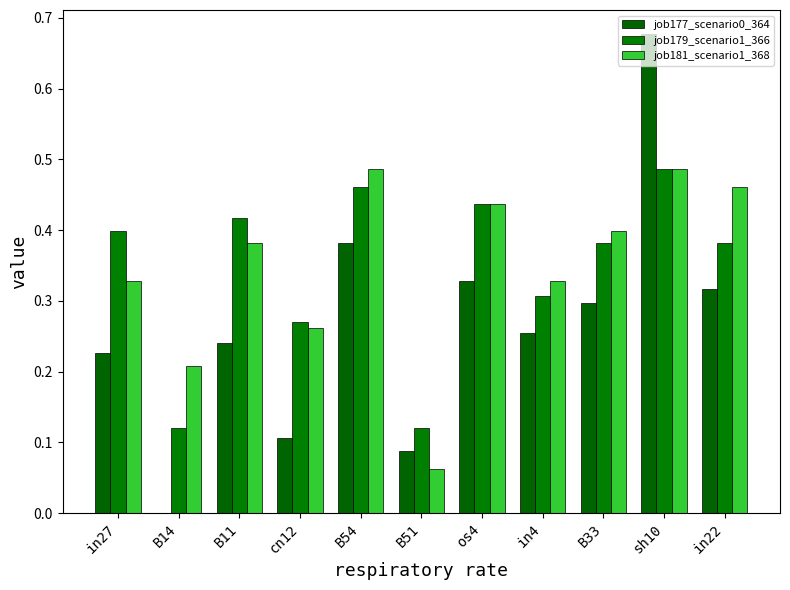

List the series in order of their peak value, lowest first.

job179_scenario1_366, job181_scenario1_368, job177_scenario0_364